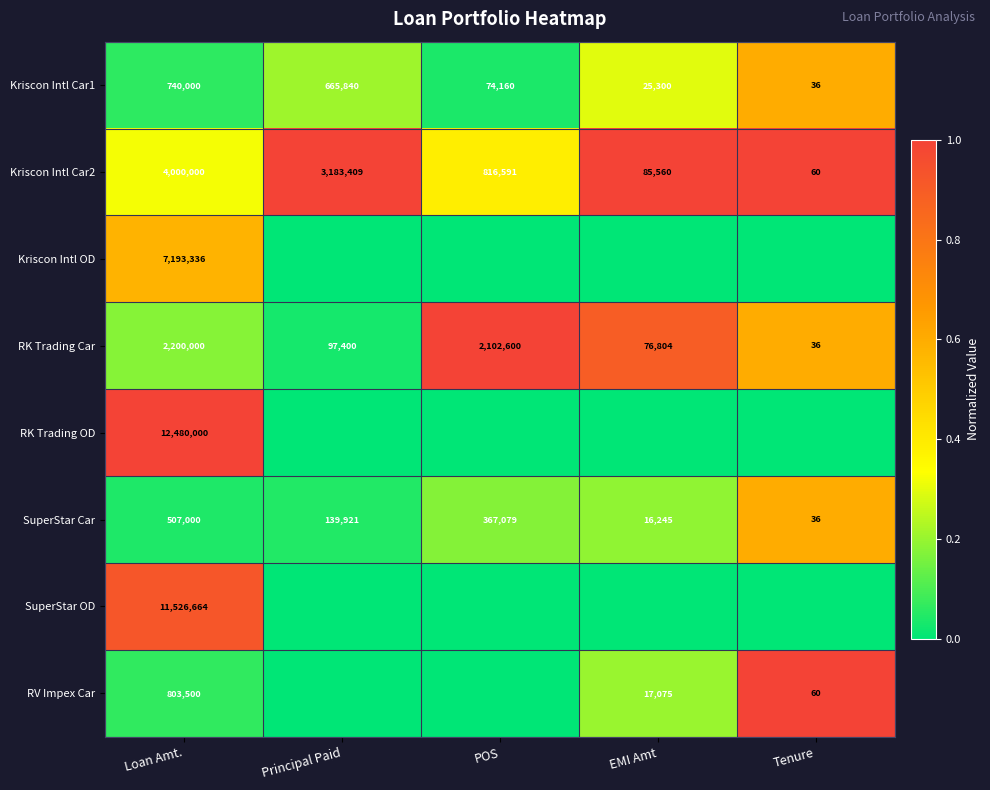

What value does the Kriscon Intl Car1 series have at Tenure, to the nearest 50?

50